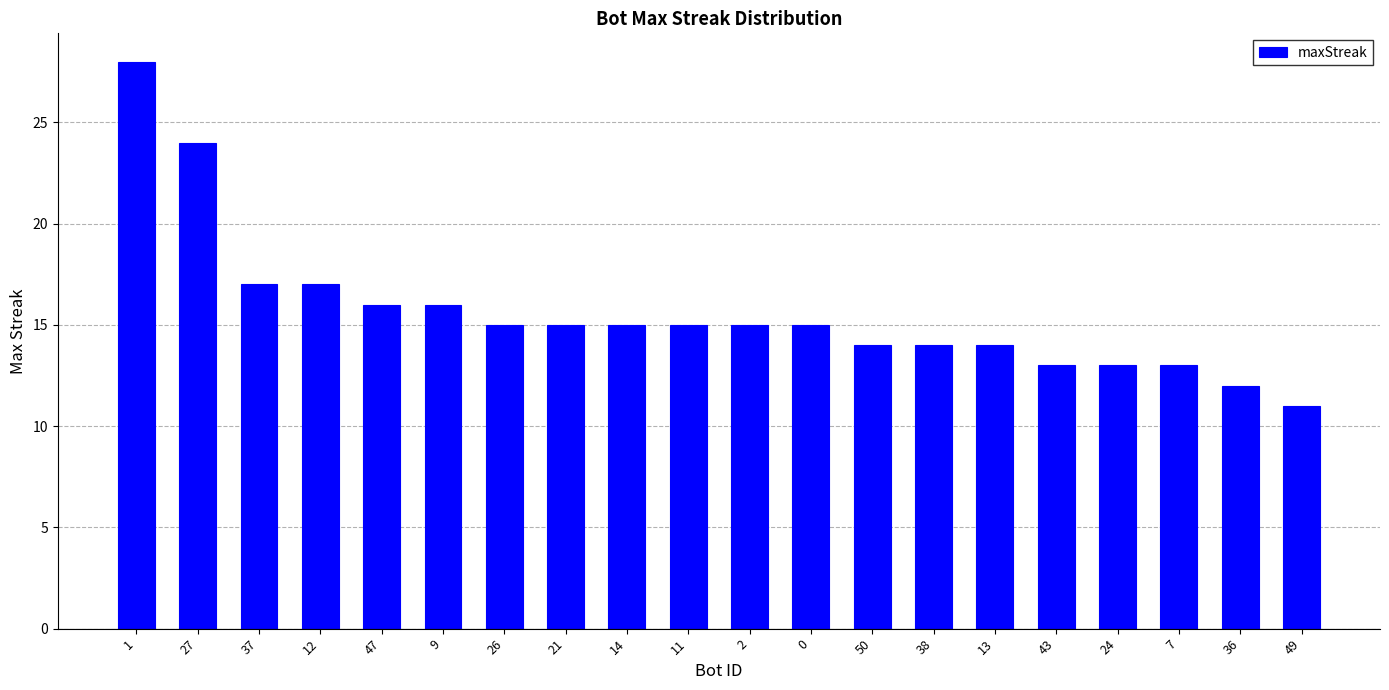

What is the sum of the values at 13 and 21?

29